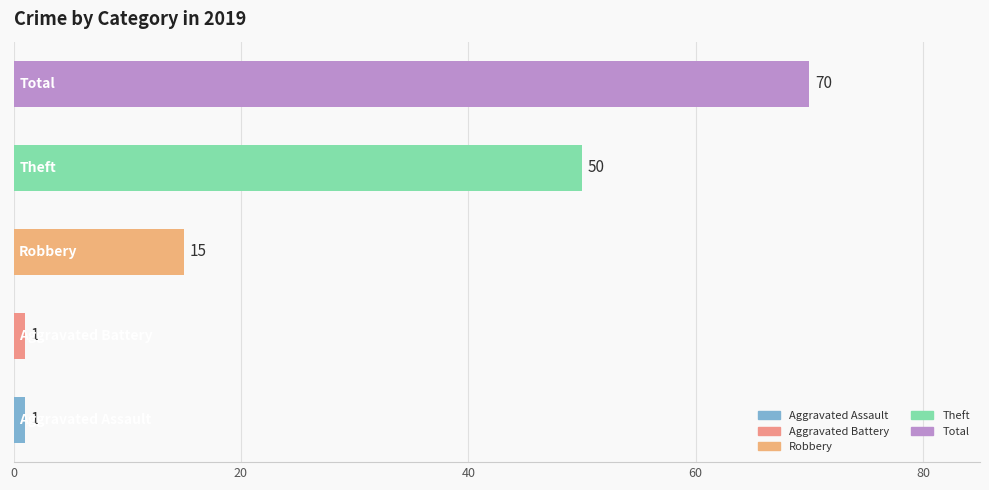

How many values are between 1 and 50?

4